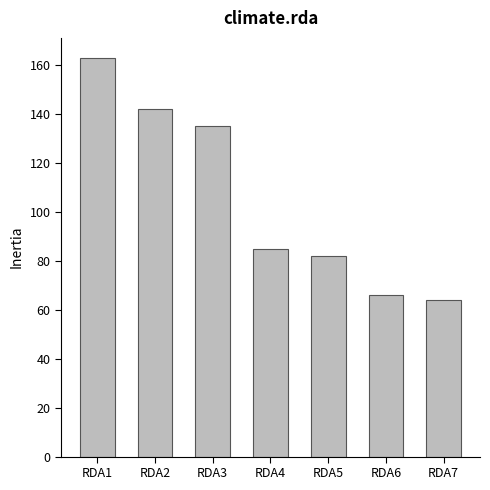

Reading left to right, what are all the values shown in this chart?

163	142	135	85	82	66	64